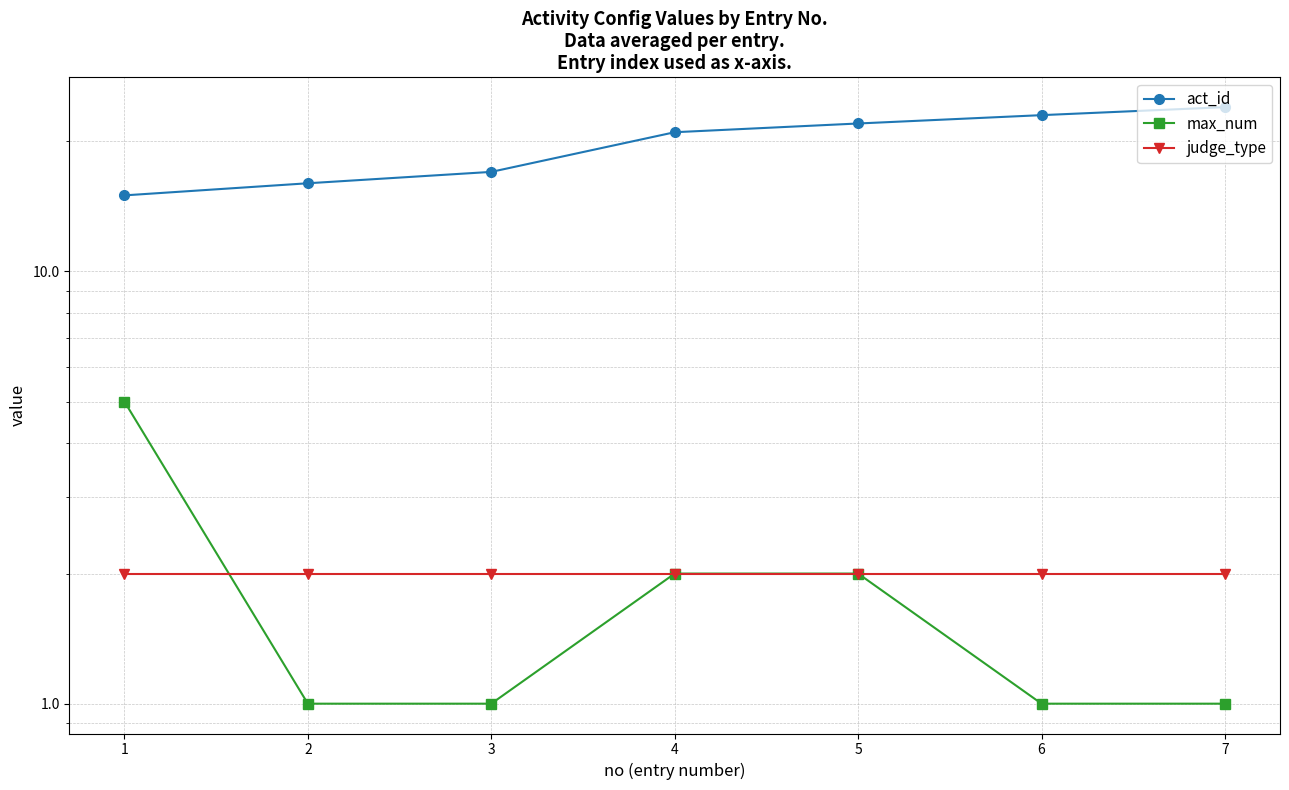

How many lines are shown in the chart?

3